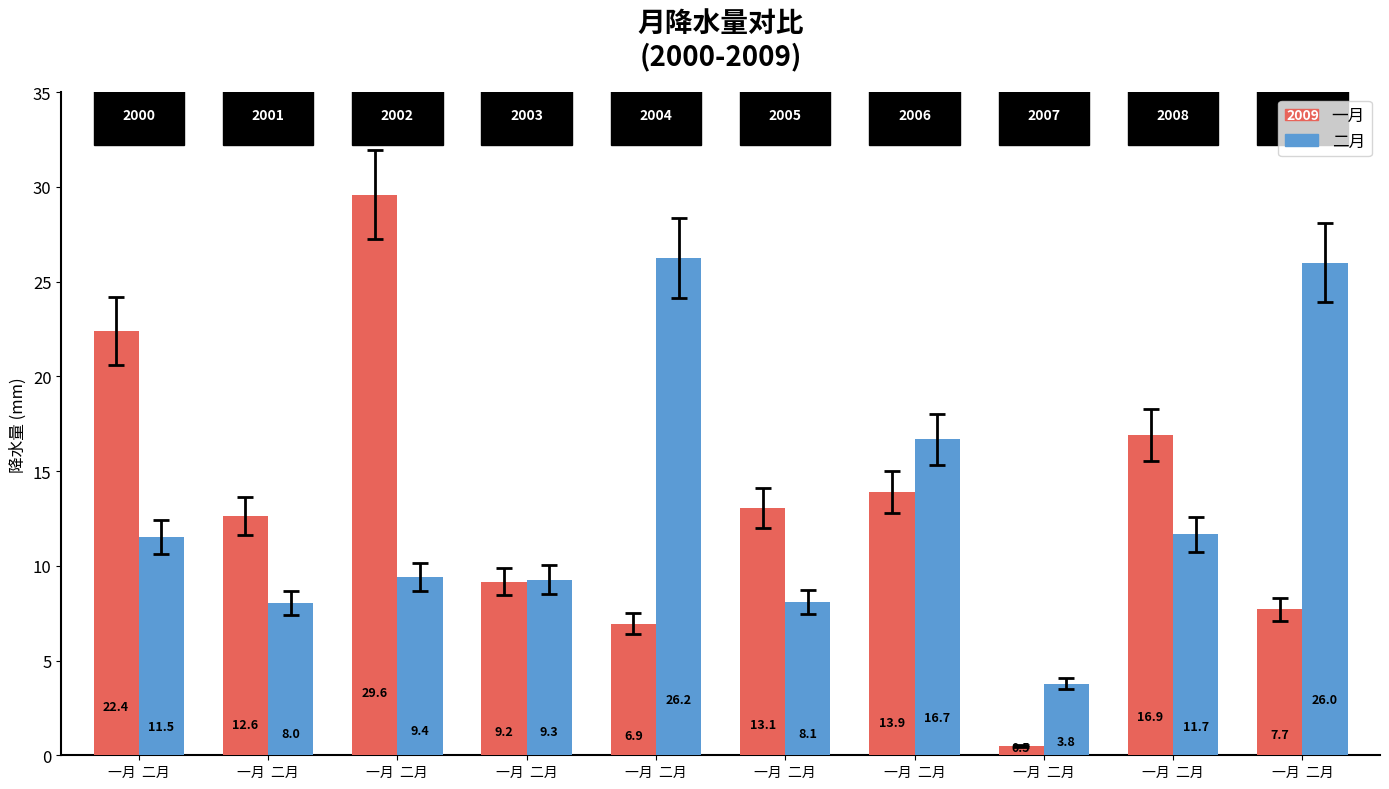

Count the number of categories in the chart.

10